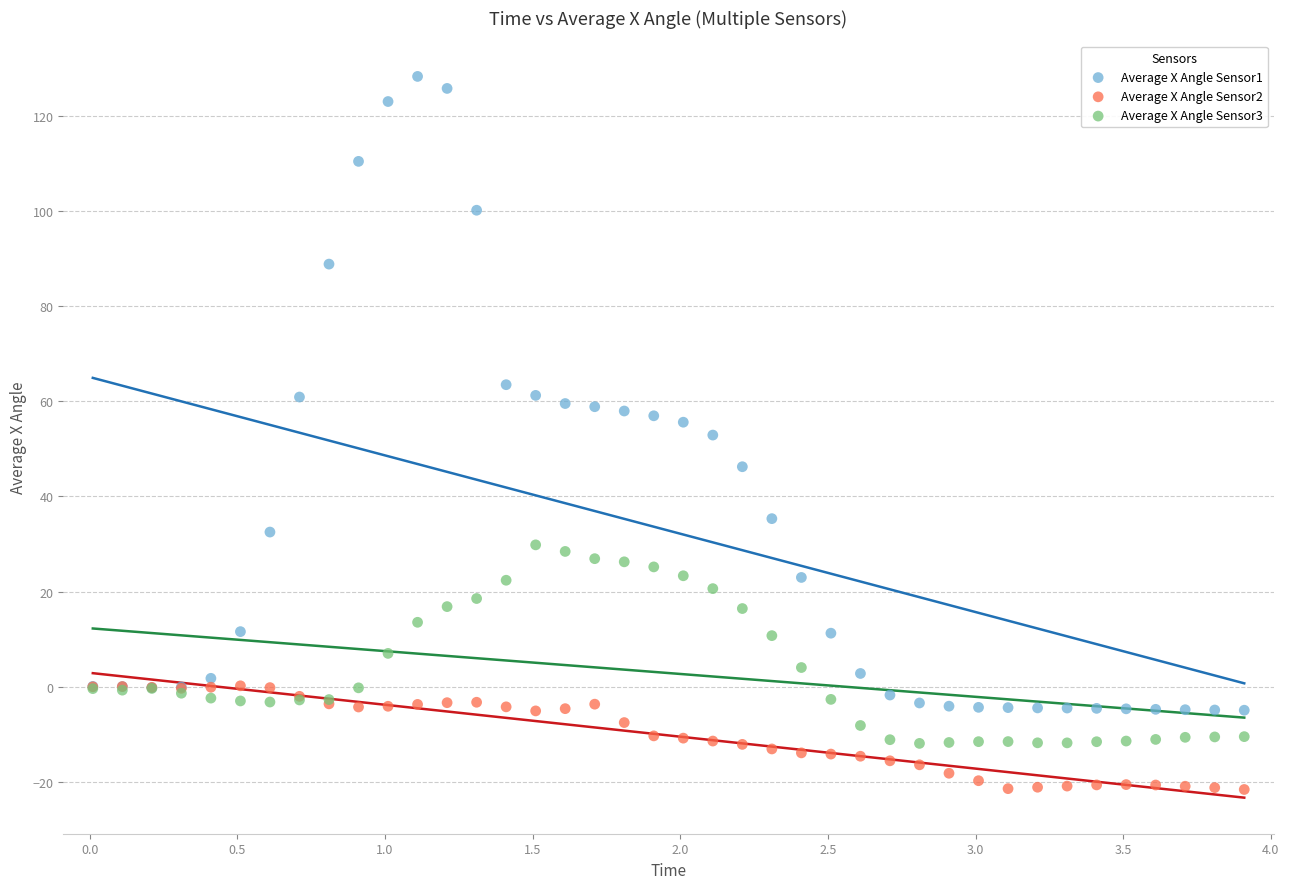

What is the X range (max minus min) for the scatter plot?

3.9